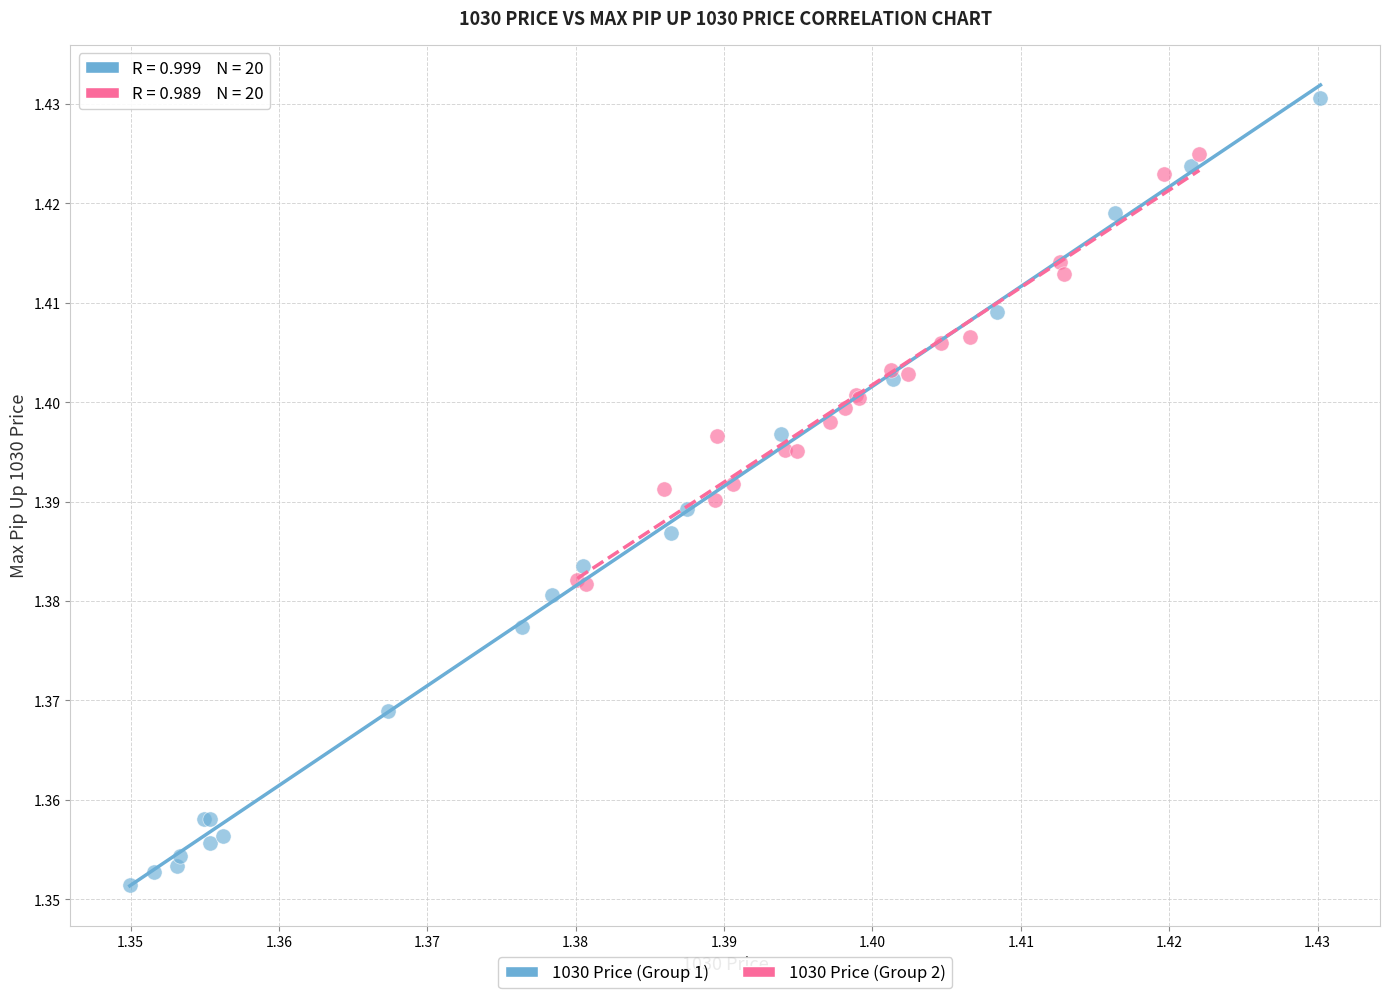

Which series contains the lowest Y value?

1030 Price (Group 1)